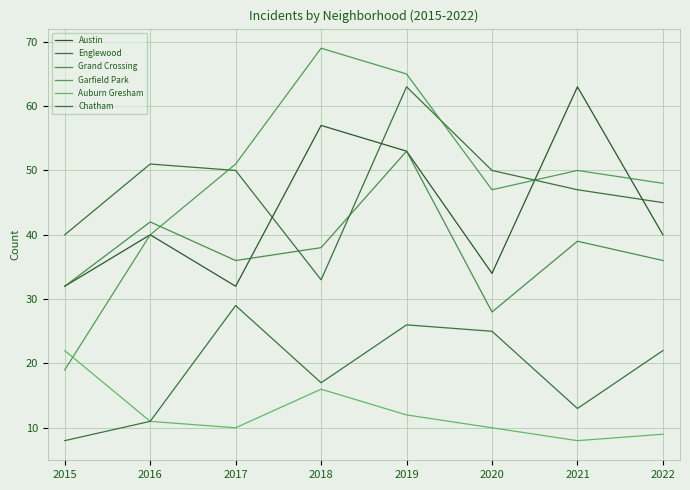

What is the total value across all series at 2018?

230